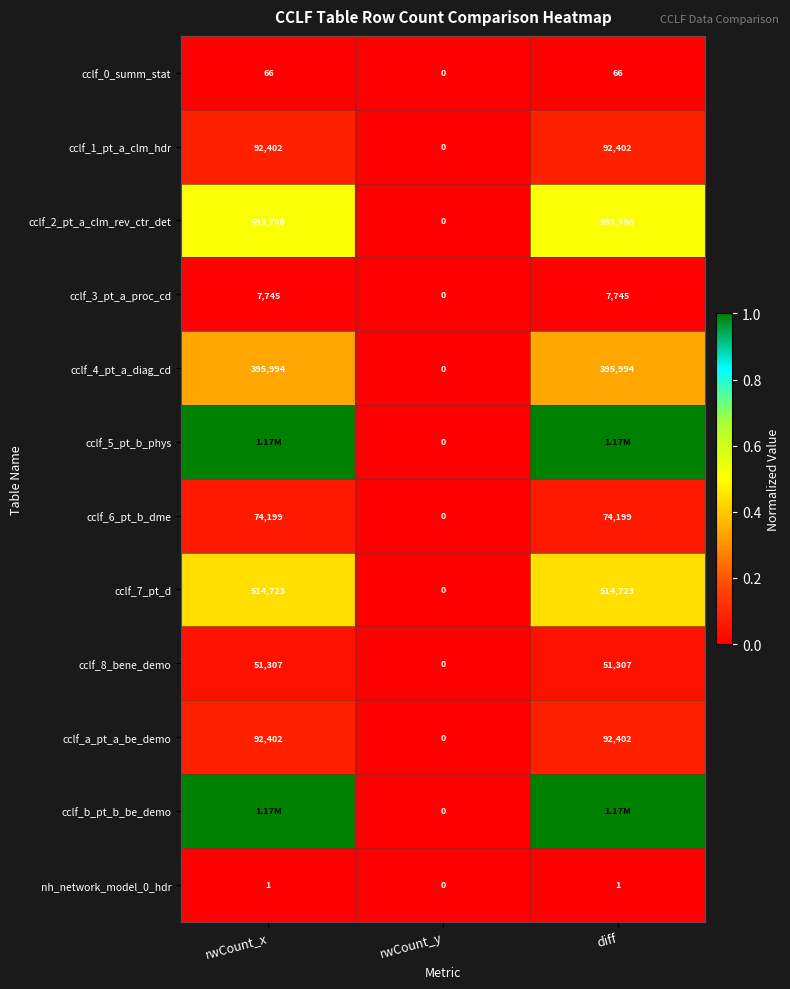

Which category has the lowest value in the cclf_0_summ_stat series?

rwCount_y